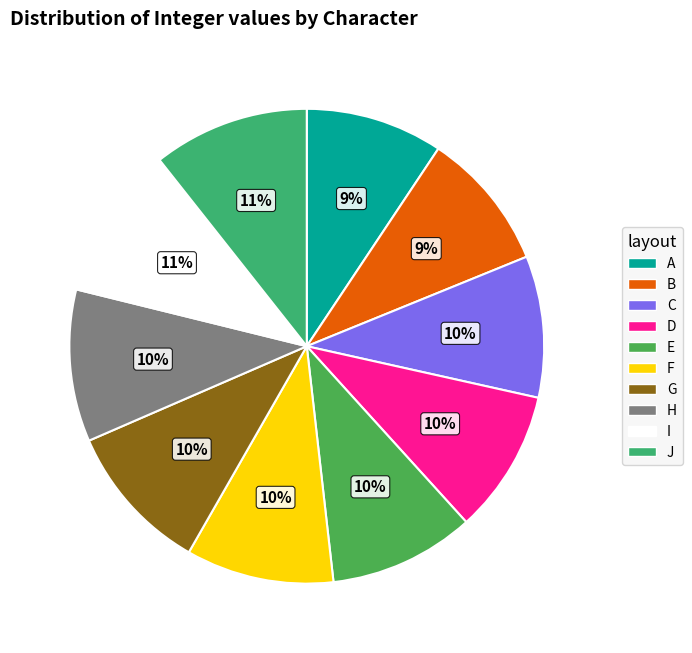

Which slice is the largest?

J